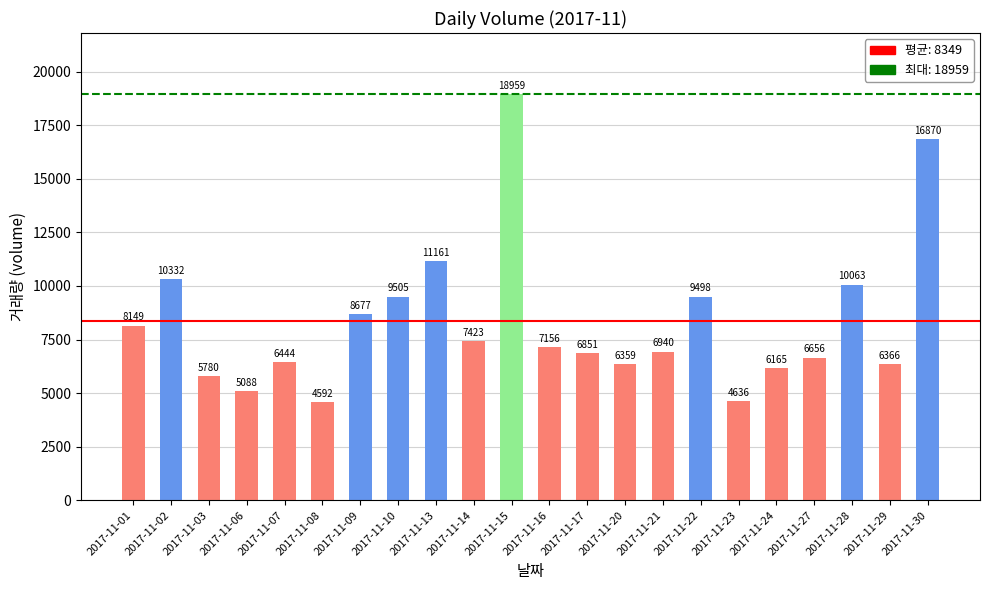

What is the value of the 18th bar from the left?

6164.9